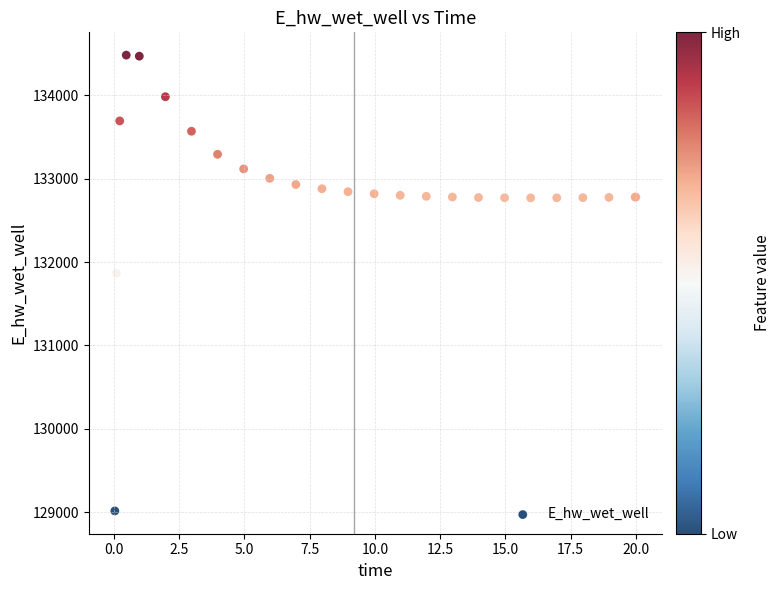

What Y value in the scatter plot is closest to 131748?

131867.1